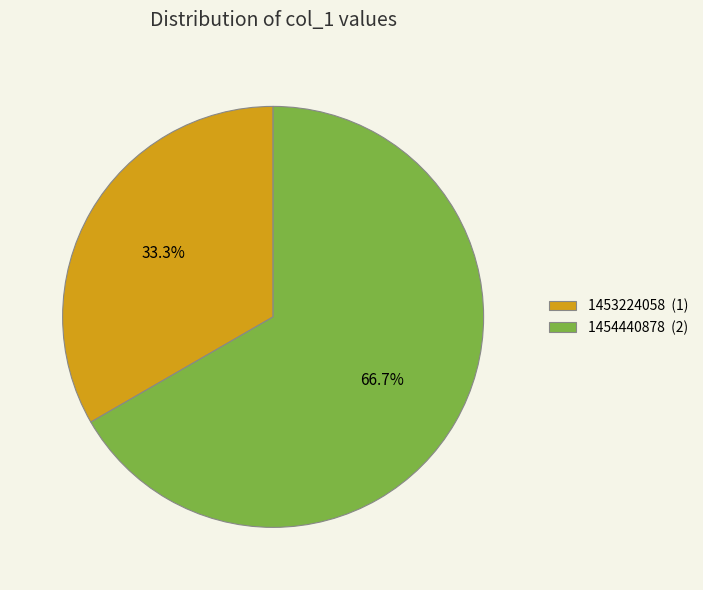

Which has a higher value, 1453224058 (1) or 1454440878 (2)?

1454440878 (2)